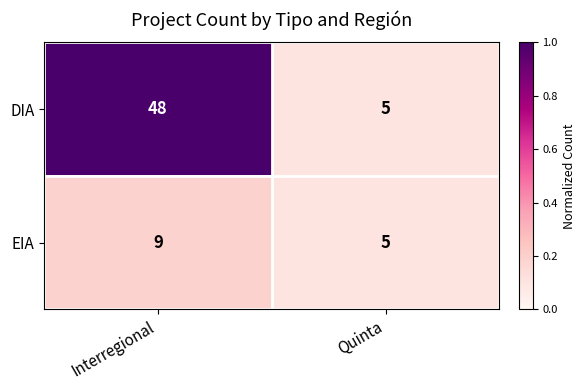

What is the sum of the EIA values at Quinta and Interregional?

14